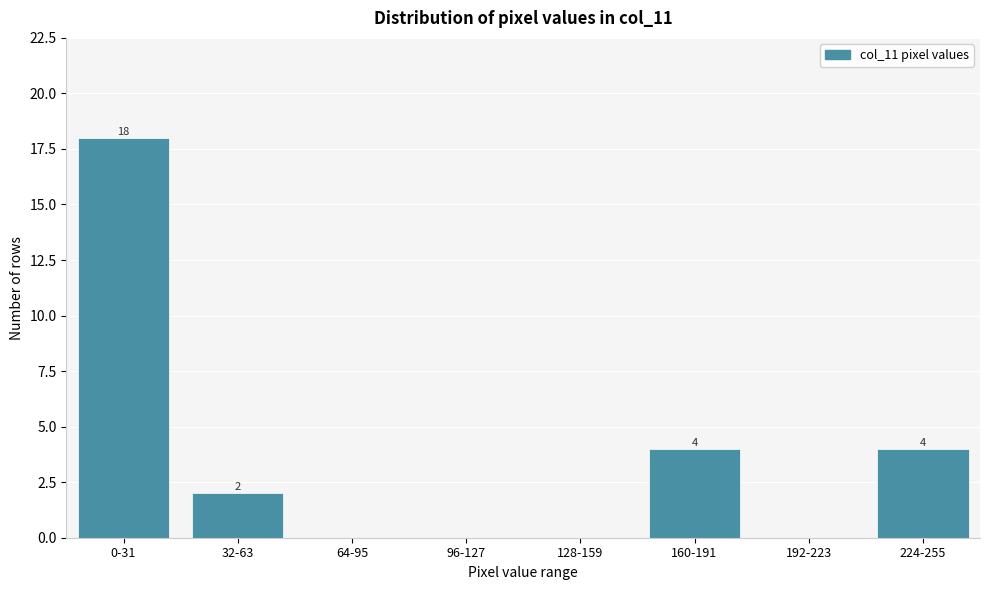

Reading left to right, extract all data points from this chart.

0-31=18	32-63=2	64-95=0	96-127=0	128-159=0	160-191=4	192-223=0	224-255=4